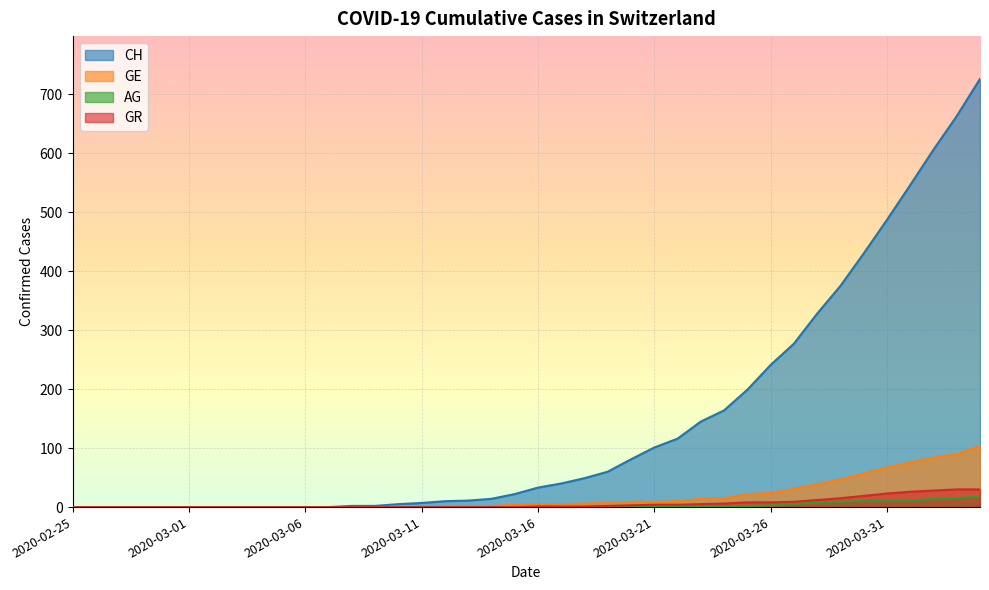

Reading left to right, what are all the values shown in this chart?

CH: 0	0	0	0	0	0	0	0	0	0	0	0	2	2	5	7	10	11	14	22	33	40	49	60	81	101	116	145	164	199	241	277	328	375	430	487	546	606	663	726
GE: 0	0	0	0	0	0	0	0	0	0	0	0	0	0	1	1	2	2	2	4	4	5	6	7	9	9	10	14	15	22	24	31	39	47	57	67	76	84	90	104
AG: 0	0	0	0	0	0	0	0	0	0	0	0	0	0	0	0	0	0	0	0	0	0	0	1	1	1	1	2	2	2	3	5	8	9	11	11	11	14	15	18
GR: 0	0	0	0	0	0	0	0	0	0	0	0	0	0	0	0	0	0	0	0	1	1	1	2	3	4	4	5	6	8	8	9	12	15	19	23	26	28	30	30